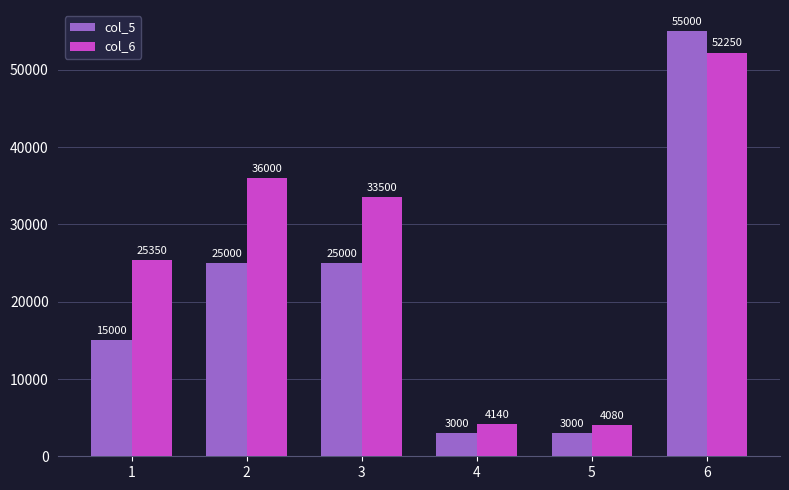

Which series has the largest total across all categories?

col_6